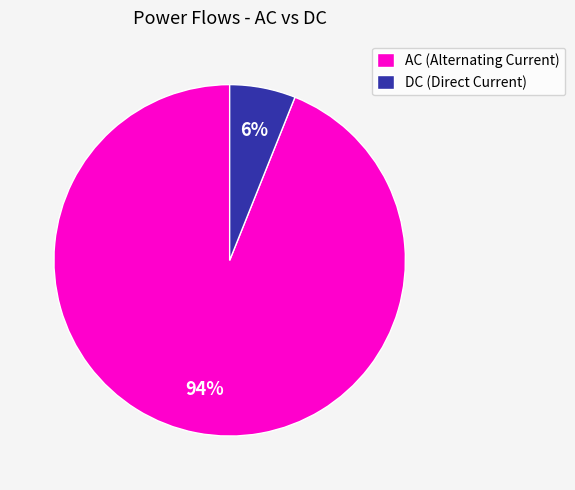

What percentage is the AC (Alternating Current) slice, to the nearest percent?

94%